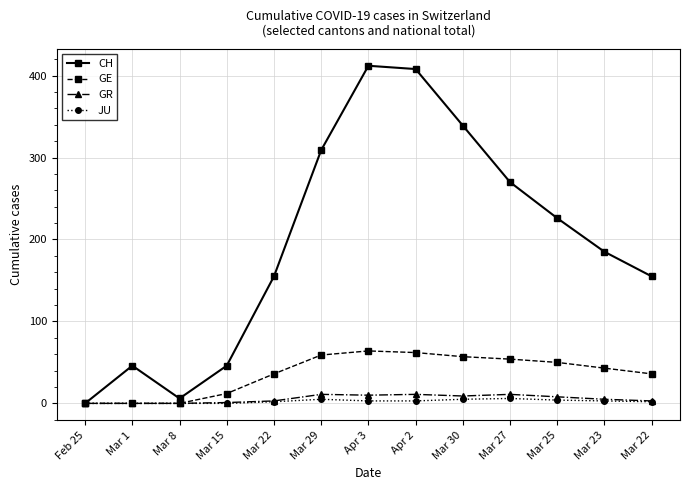

Does the chart have visible grid lines?

Yes